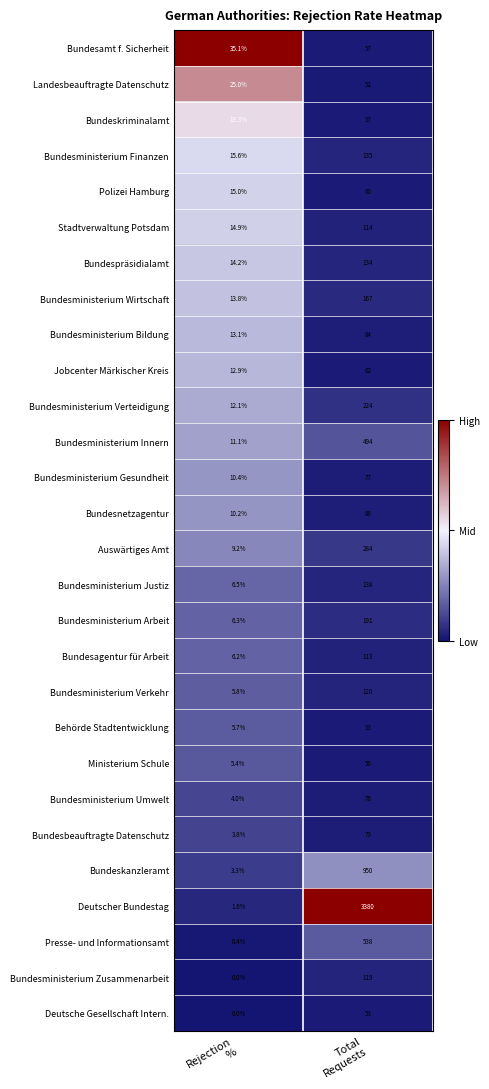

What is the difference between the maximum and minimum values in the Bundesministerium Verteidigung series?

211.9